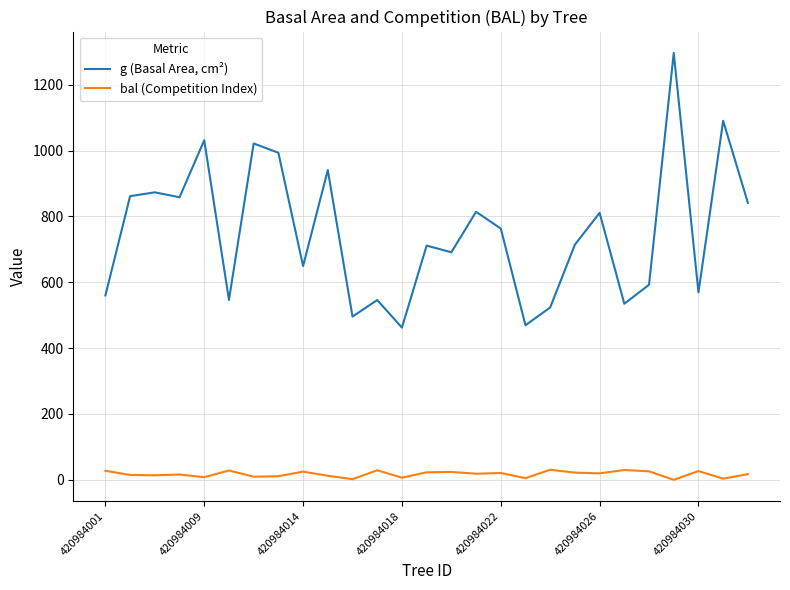

True or false: g (Basal Area, cm²) and bal (Competition Index) intersect in this chart.

False